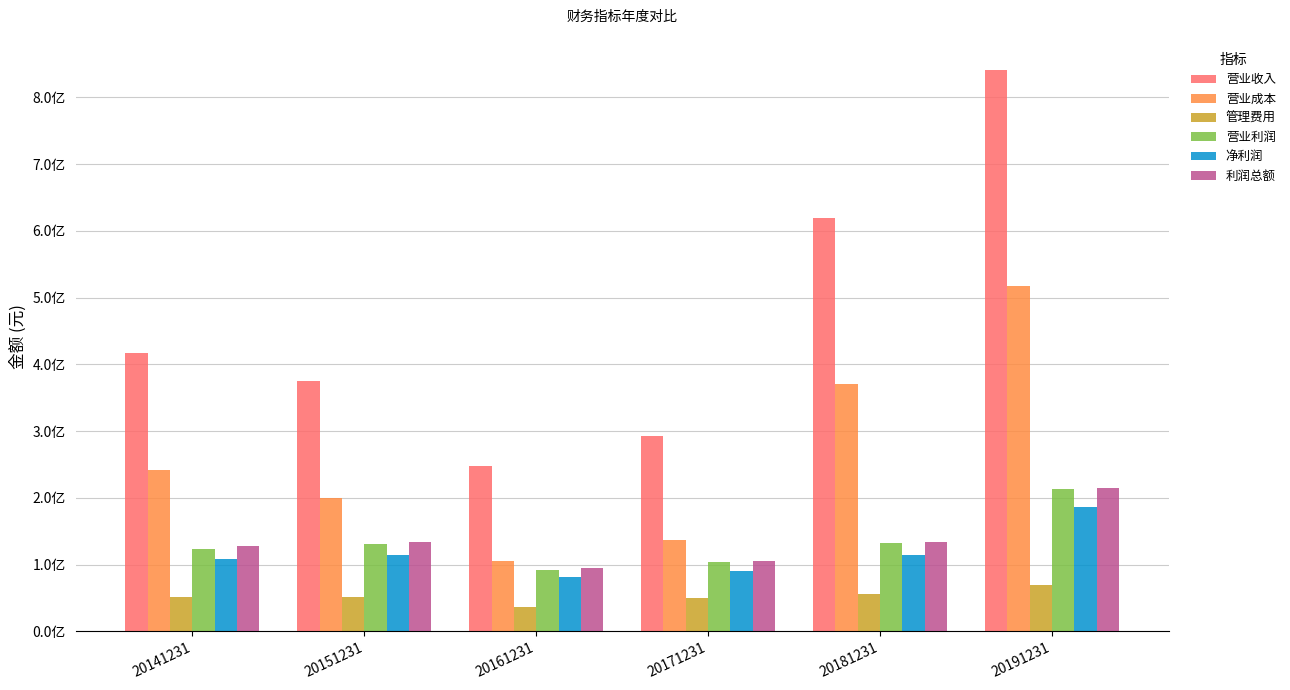

Which series changed the most between 20161231 and 20191231?

营业收入